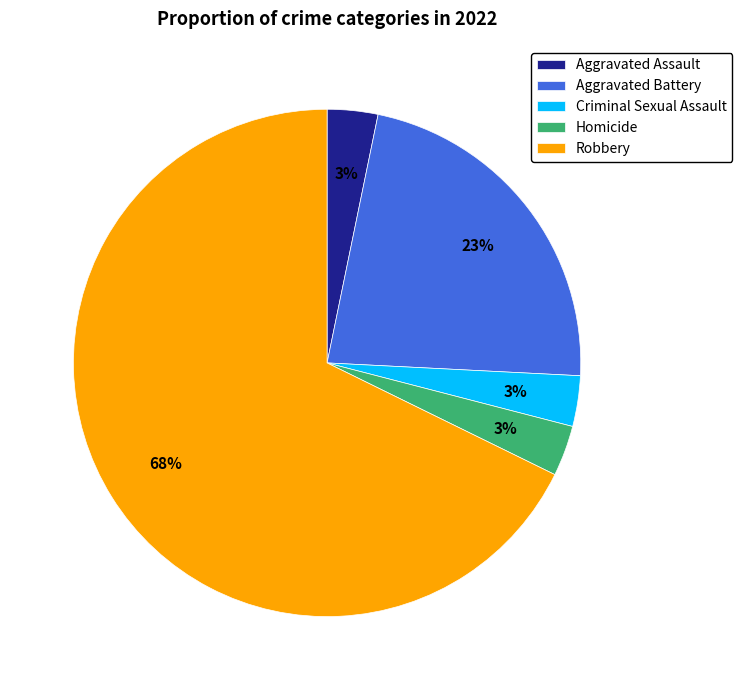

Which slice represents more than half of the pie?

Robbery